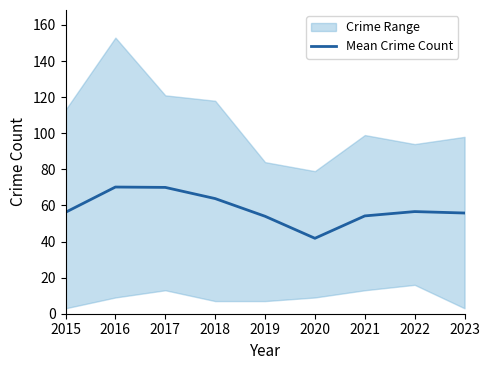

How many interior local peaks (higher than both neighbors) does the data have?

2